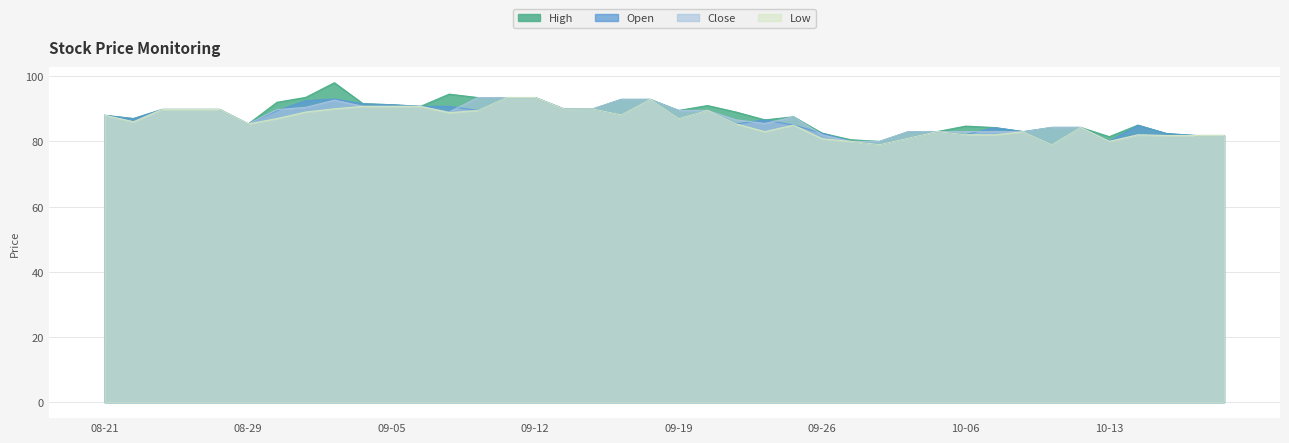

What is the value of the Close point at the 34th from the left?

84.3